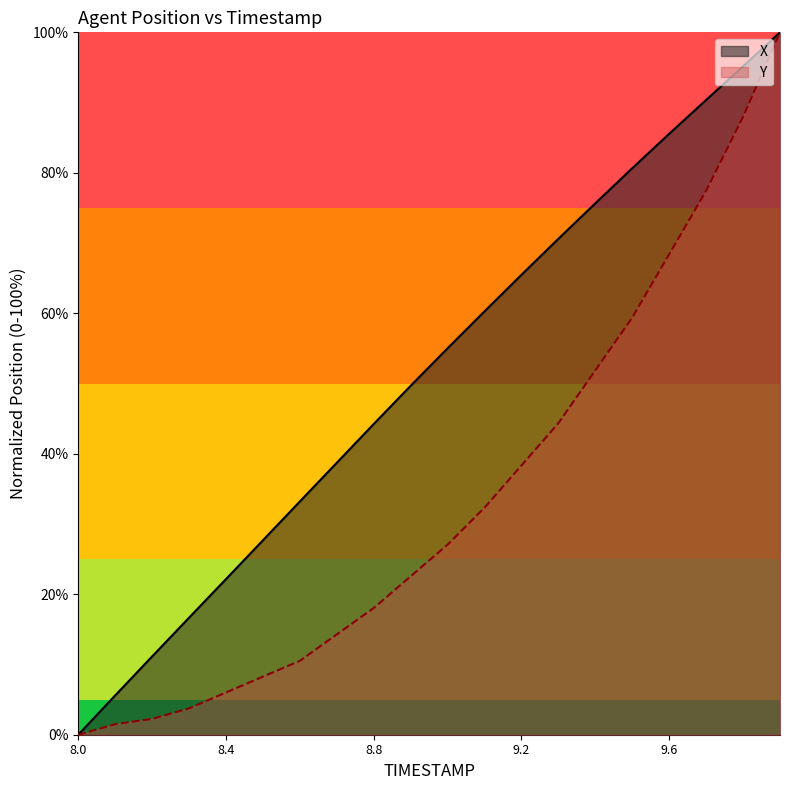

At 8.7, list the series in order from largest to smallest.

X, Y